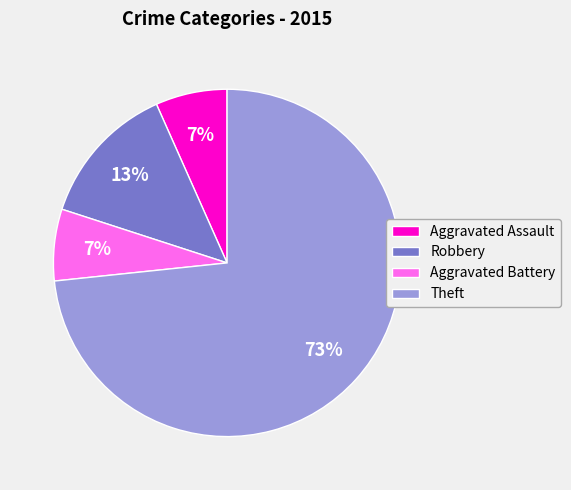

To the nearest percent, what portion does Robbery represent?

13%